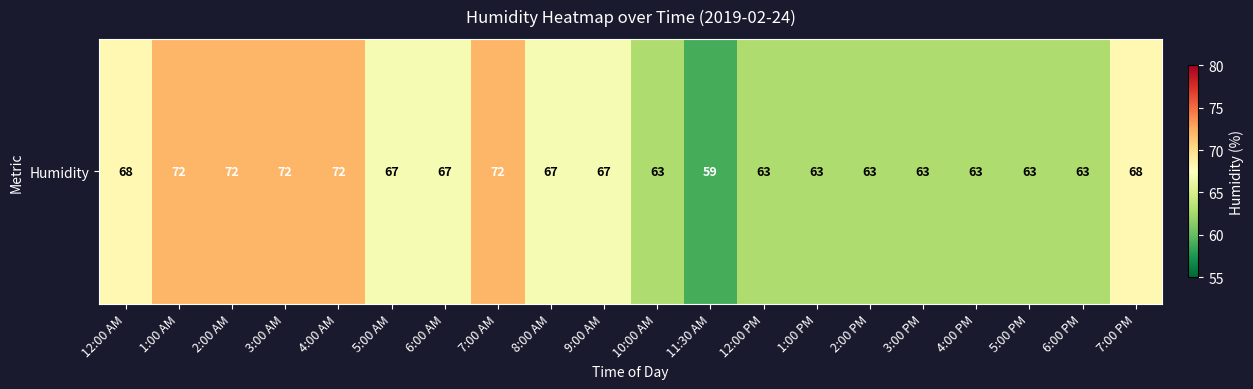

The value at 4:00 PM is 63. True or false?

True